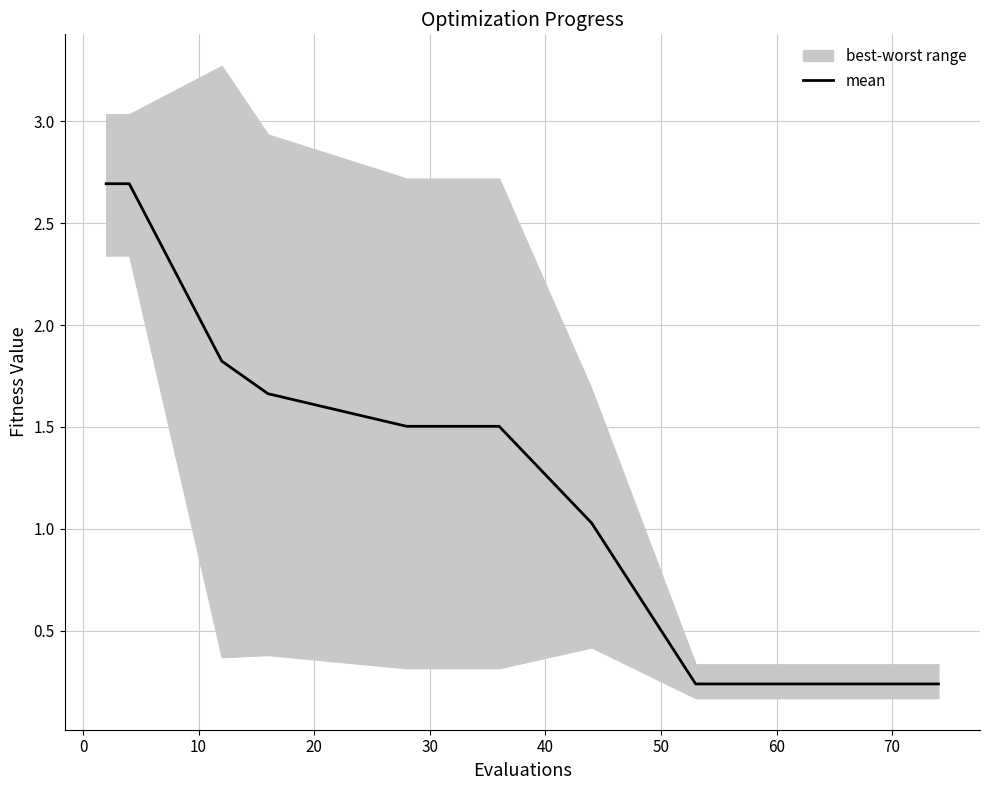

What is the maximum value for mean?

2.7